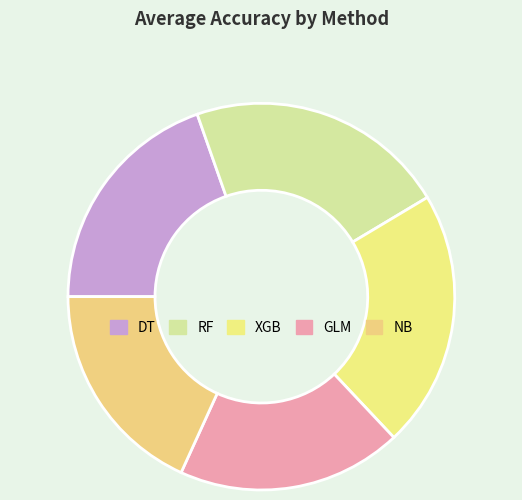

Which slice is the largest?

RF